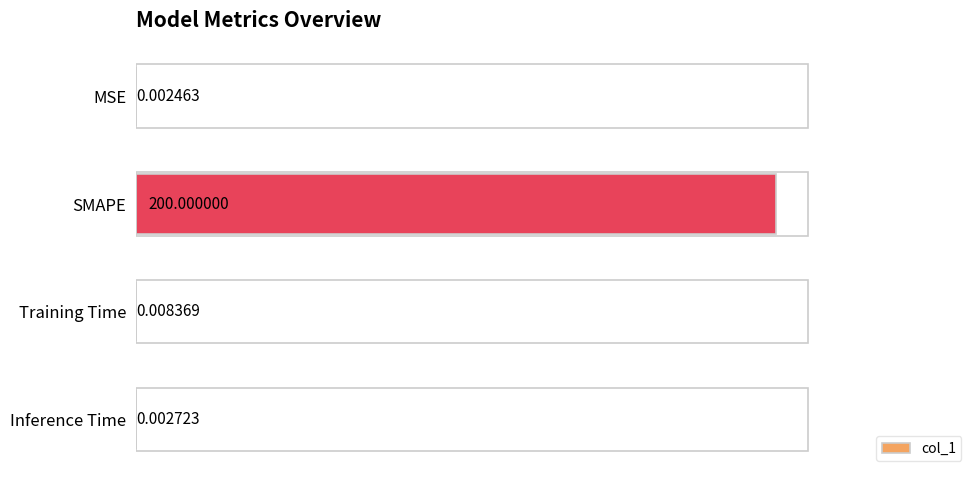

Which has a higher value, Training Time or SMAPE?

SMAPE